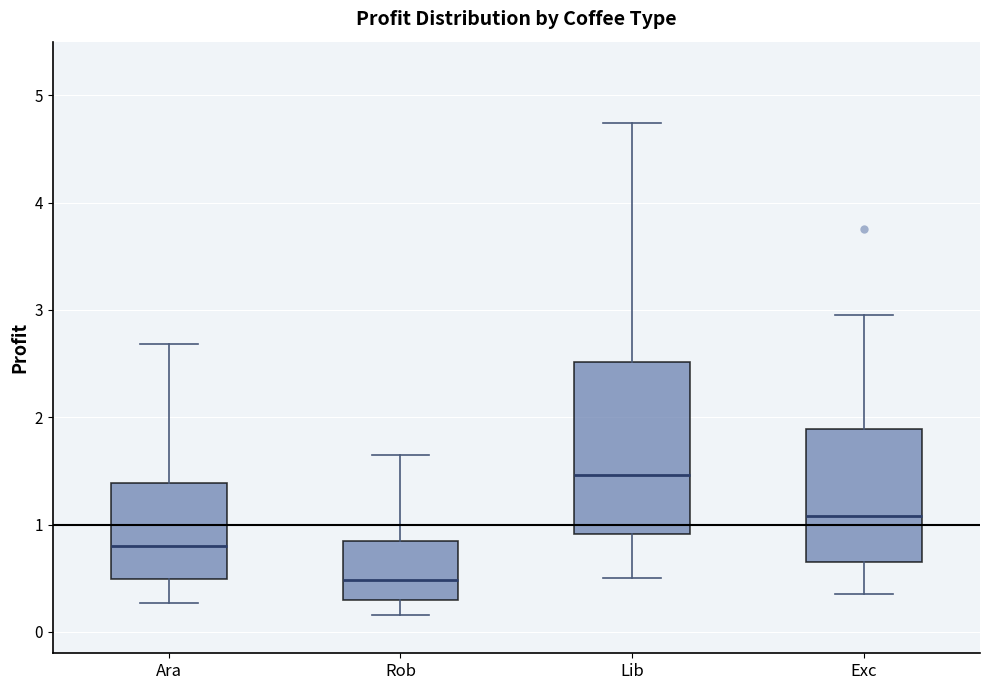

Comparing the boxes themselves (not the whiskers), which one is the tallest?

Lib